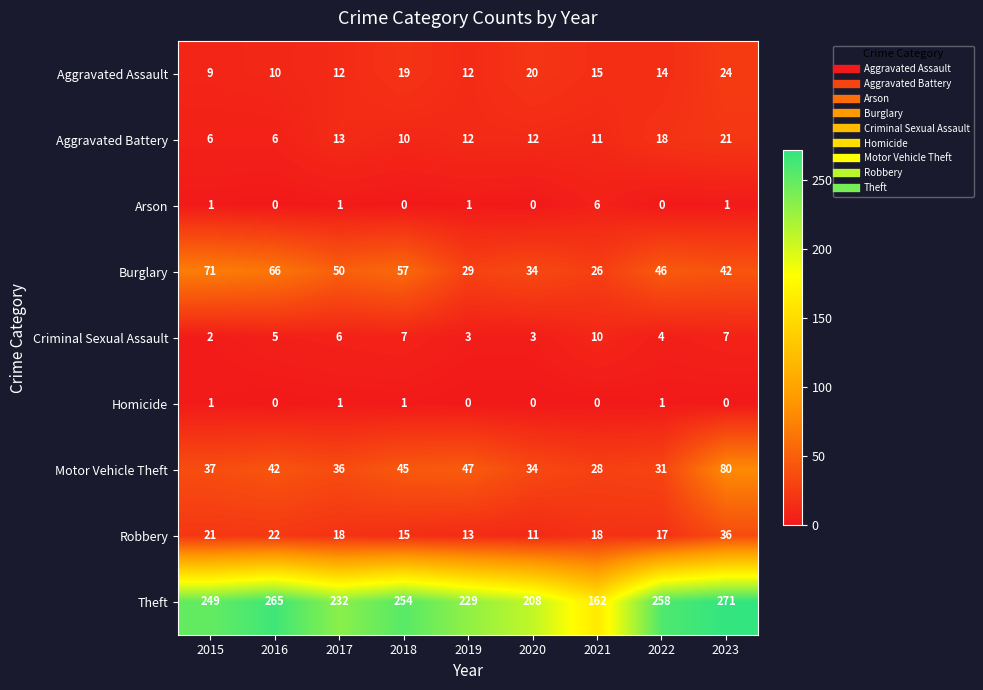

Rank the series by their maximum value, from lowest to highest.

Homicide, Arson, Criminal Sexual Assault, Aggravated Battery, Aggravated Assault, Robbery, Burglary, Motor Vehicle Theft, Theft